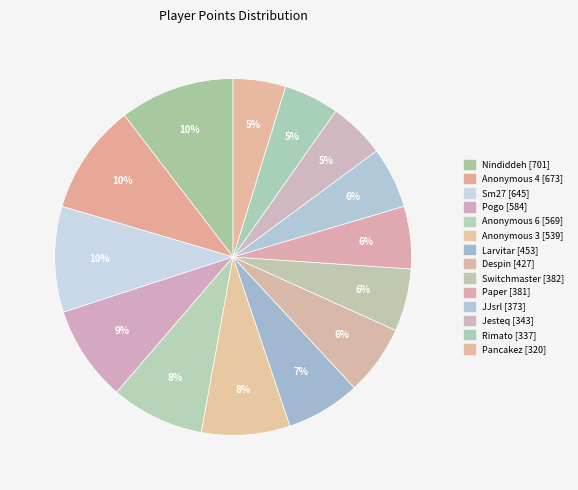

Count the number of slices in the pie.

14